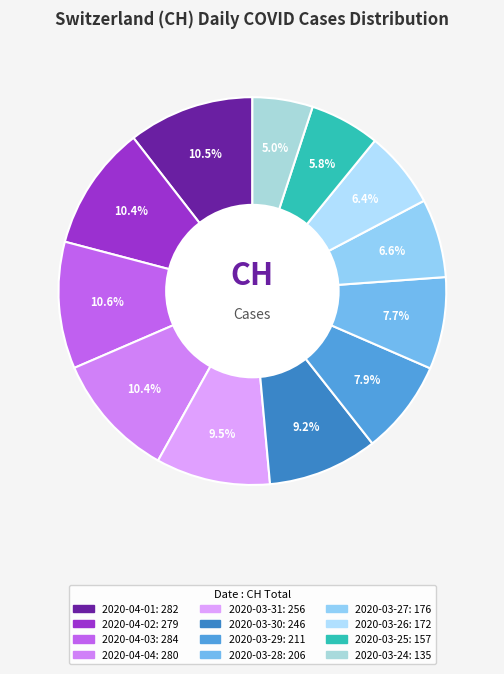

What is the largest slice in the pie chart?

2020-04-03